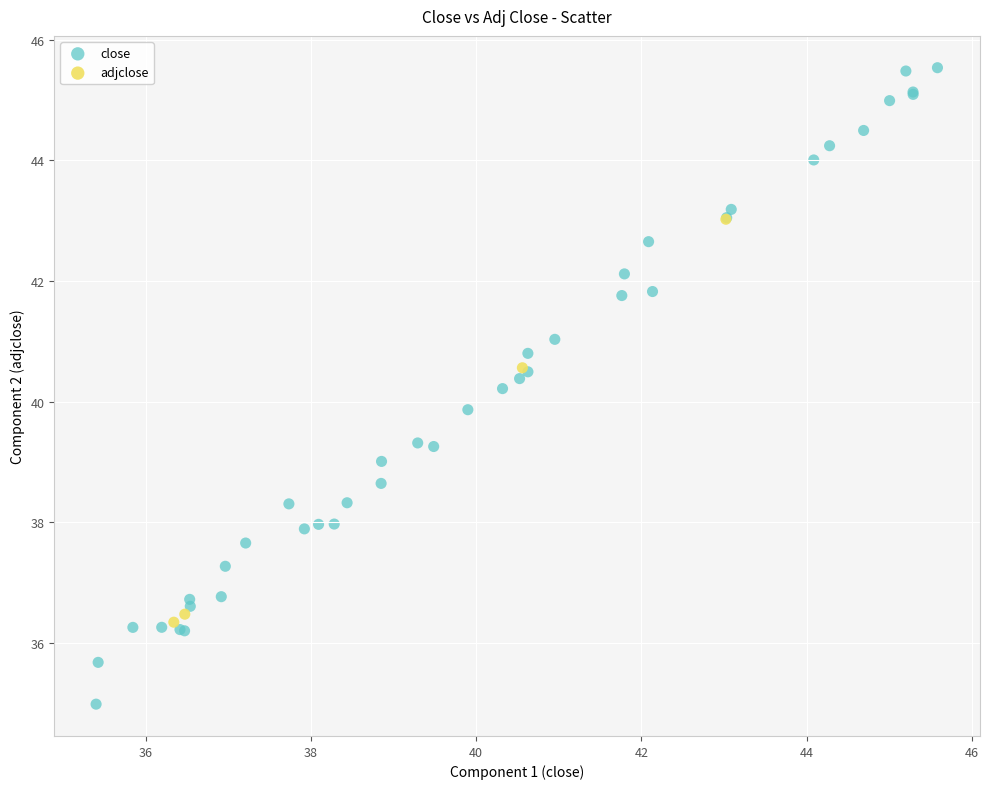

Which series has the largest Y range (max minus min)?

close